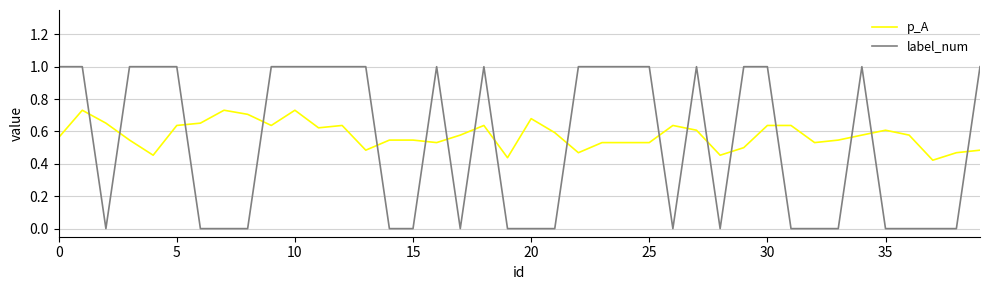

Which series has the widest spread of values?

label_num